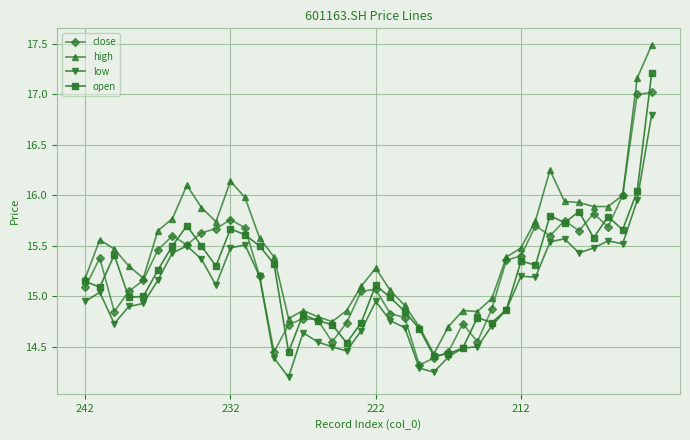

List the series in order of their peak value, lowest first.

low, close, open, high